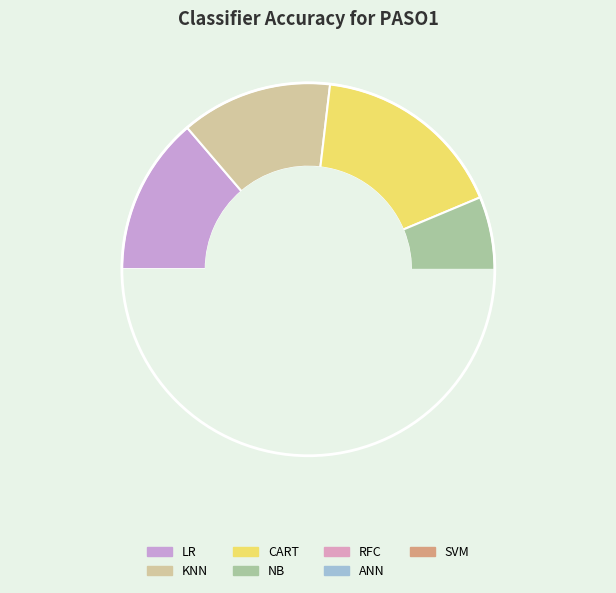

Is SVM the majority of the pie?

No